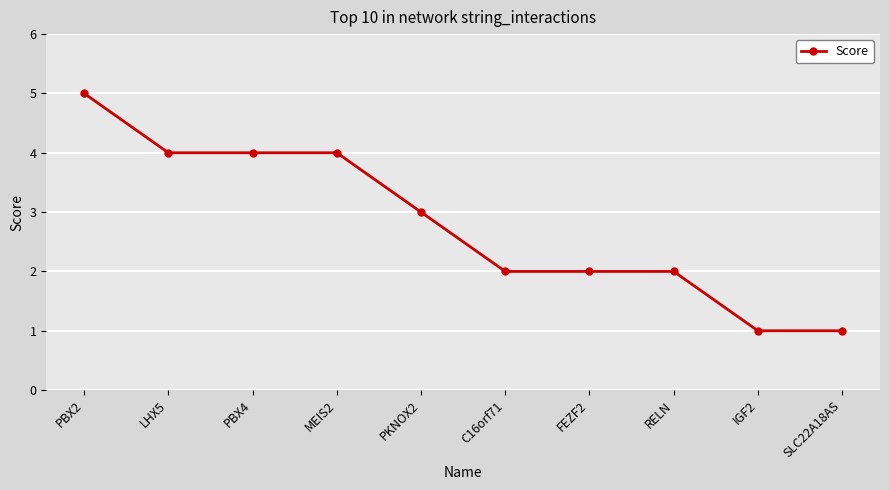

What is the approximate value at PBX2?

5